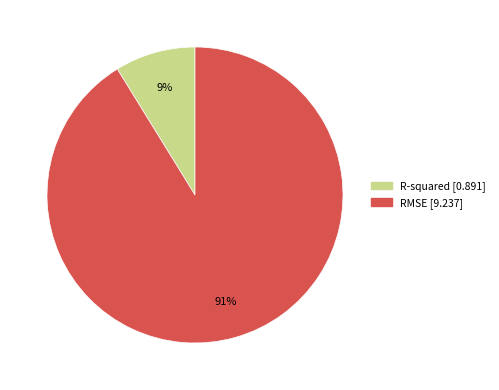

True or false: RMSE accounts for 91% of the total.

True